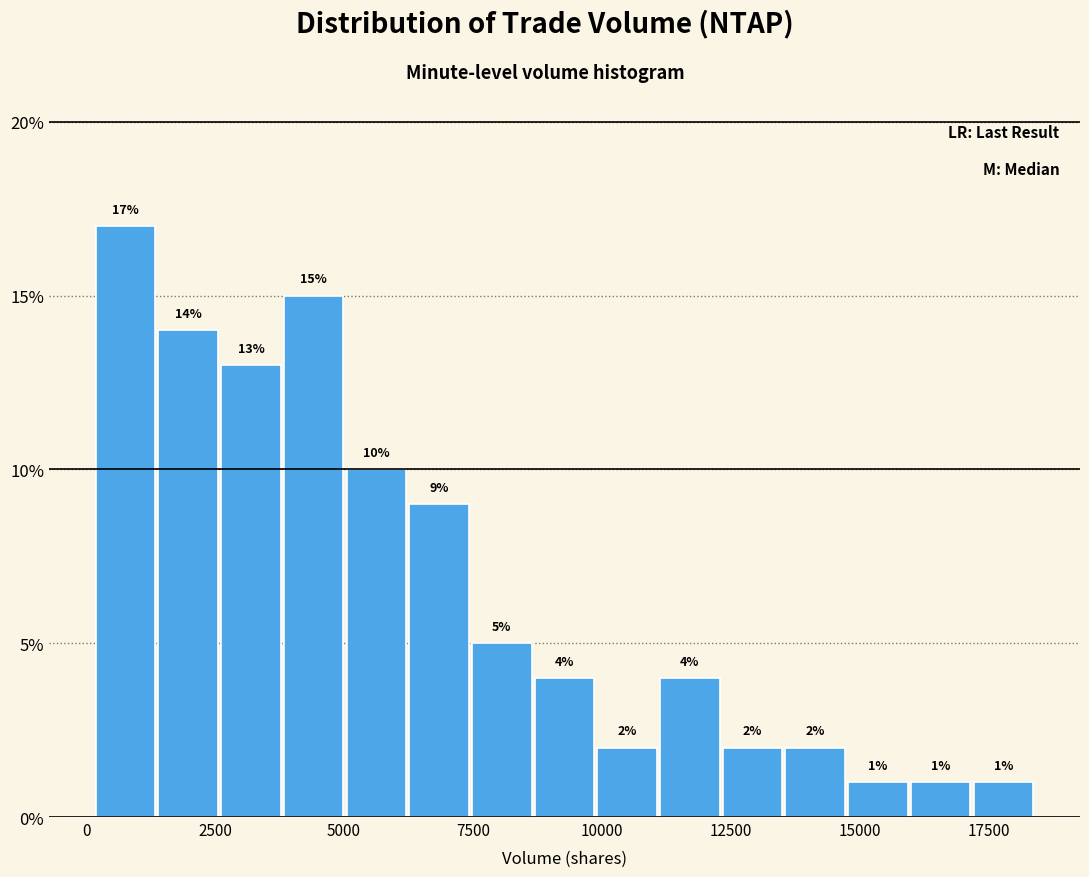

Read against the x-axis, roughly where is the centre of the tallest bar?

1000